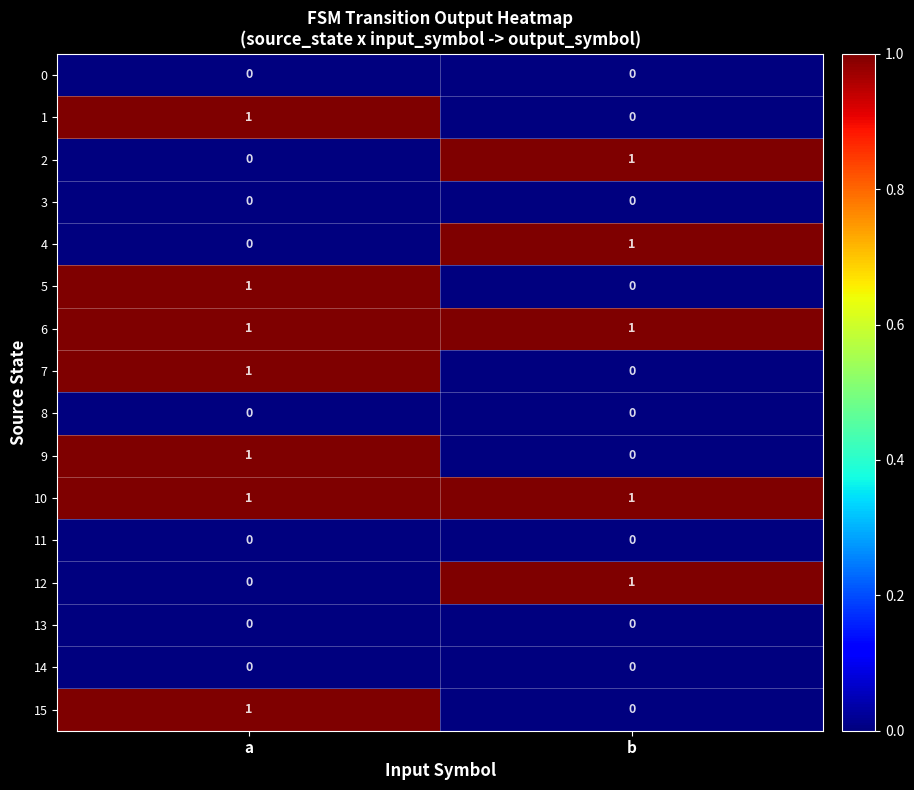

Is it true that 2 equals 0 at a?

True